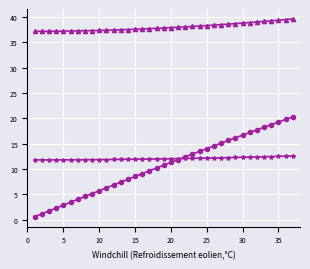

What is the maximum value shown in the chart?

39.7